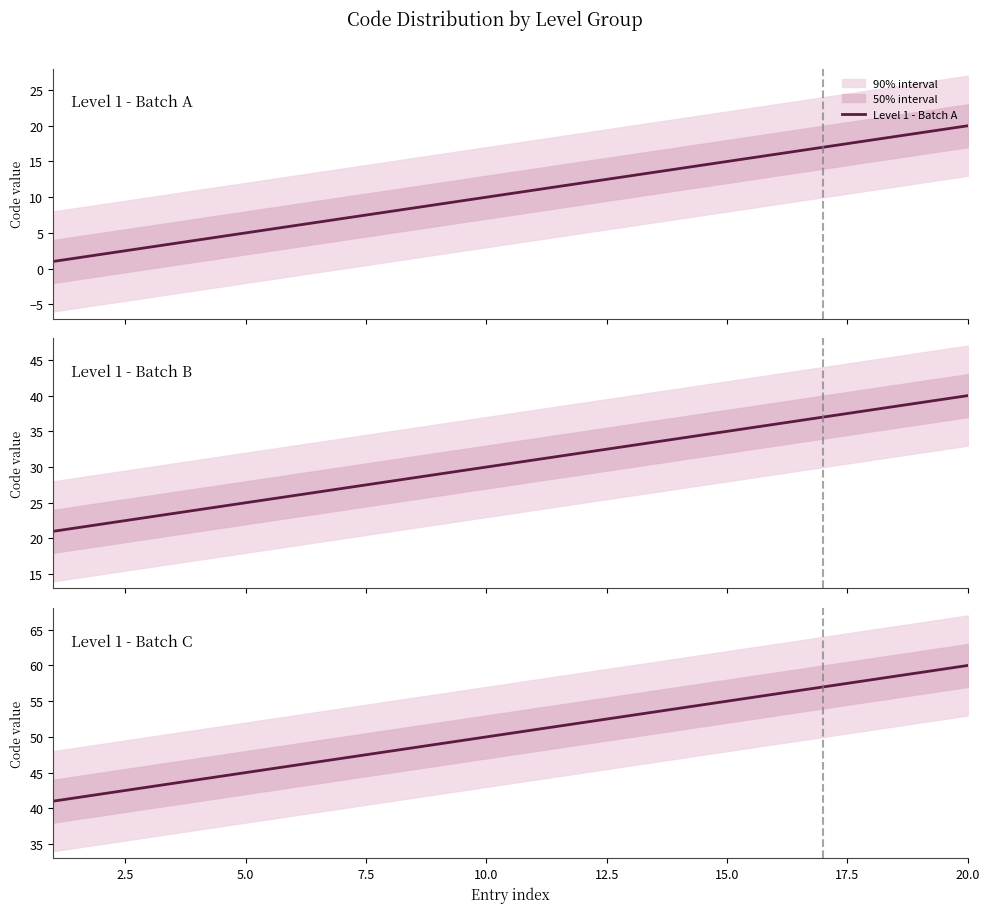

Reading left to right, transcribe all the data shown in this chart.

Level 1 - Batch A: 1	2	3	4	5	6	7	8	9	10	11	12	13	14	15	16	17	18	19	20
Level 1 - Batch B: 21	22	23	24	25	26	27	28	29	30	31	32	33	34	35	36	37	38	39	40
Level 1 - Batch C: 41	42	43	44	45	46	47	48	49	50	51	52	53	54	55	56	57	58	59	60